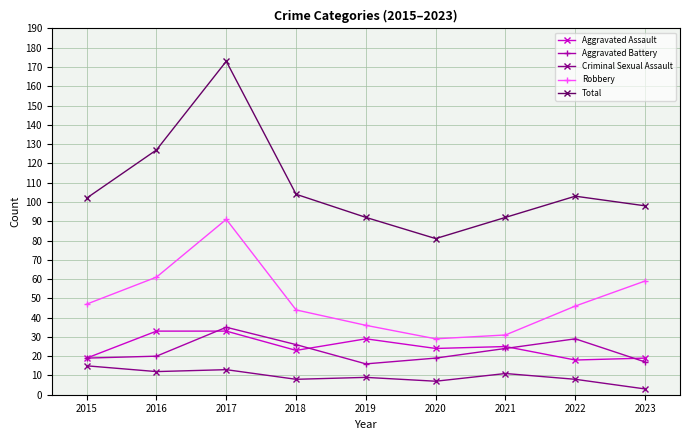

Reading left to right, list all the values displayed in this chart.

Aggravated Assault: 2015=19	2016=33	2017=33	2018=23	2019=29	2020=24	2021=25	2022=18	2023=19
Aggravated Battery: 2015=19	2016=20	2017=35	2018=26	2019=16	2020=19	2021=24	2022=29	2023=17
Criminal Sexual Assault: 2015=15	2016=12	2017=13	2018=8	2019=9	2020=7	2021=11	2022=8	2023=3
Robbery: 2015=47	2016=61	2017=91	2018=44	2019=36	2020=29	2021=31	2022=46	2023=59
Total: 2015=102	2016=127	2017=173	2018=104	2019=92	2020=81	2021=92	2022=103	2023=98